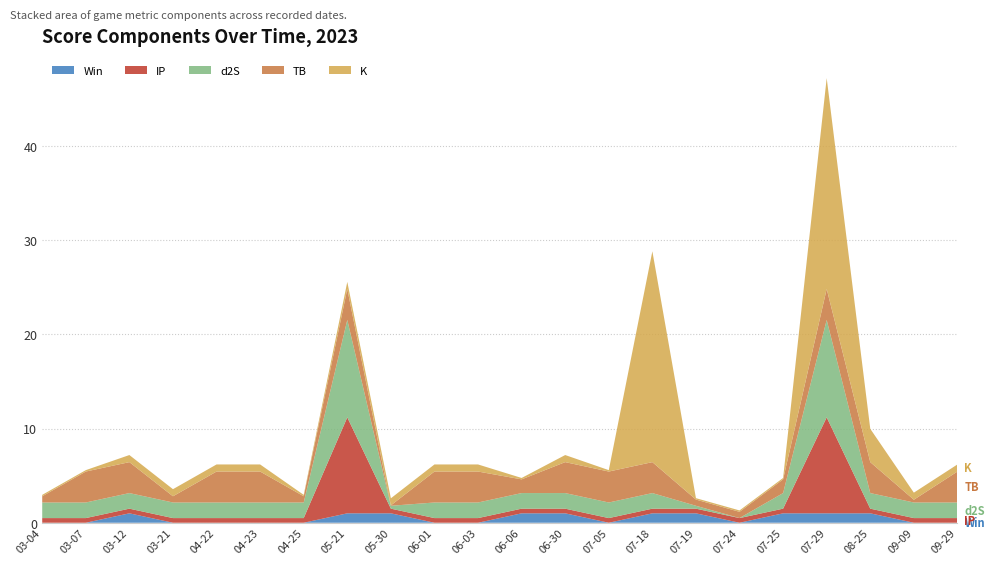

Reading left to right, list all the values displayed in this chart.

Win: 0.0	0.0	1.0	0.0	0.0	0.0	0.0	1.0	1.0	0.0	0.0	1.0	1.0	0.0	1.0	1.0	0.0	1.0	1.0	1.0	0.0	0.0
IP: 0.5	0.5	0.5	0.5	0.5	0.5	0.5	10.2	0.5	0.5	0.5	0.5	0.5	0.5	0.5	0.5	0.5	0.5	10.2	0.5	0.5	0.5
d2S: 1.7	1.7	1.7	1.7	1.7	1.7	1.7	10.3	0.3	1.7	1.7	1.7	1.7	1.7	1.7	0.3	0.0	1.7	10.3	1.7	1.7	1.7
TB: 0.7	3.3	3.3	0.7	3.3	3.3	0.7	3.3	0.0	3.3	3.3	1.5	3.3	3.3	3.3	0.7	0.7	1.5	3.3	3.3	0.3	3.3
K: 0.1	0.1	0.8	0.8	0.8	0.8	0.1	0.8	0.8	0.8	0.8	0.1	0.8	0.1	22.4	0.1	0.1	0.1	22.4	3.5	0.8	0.8